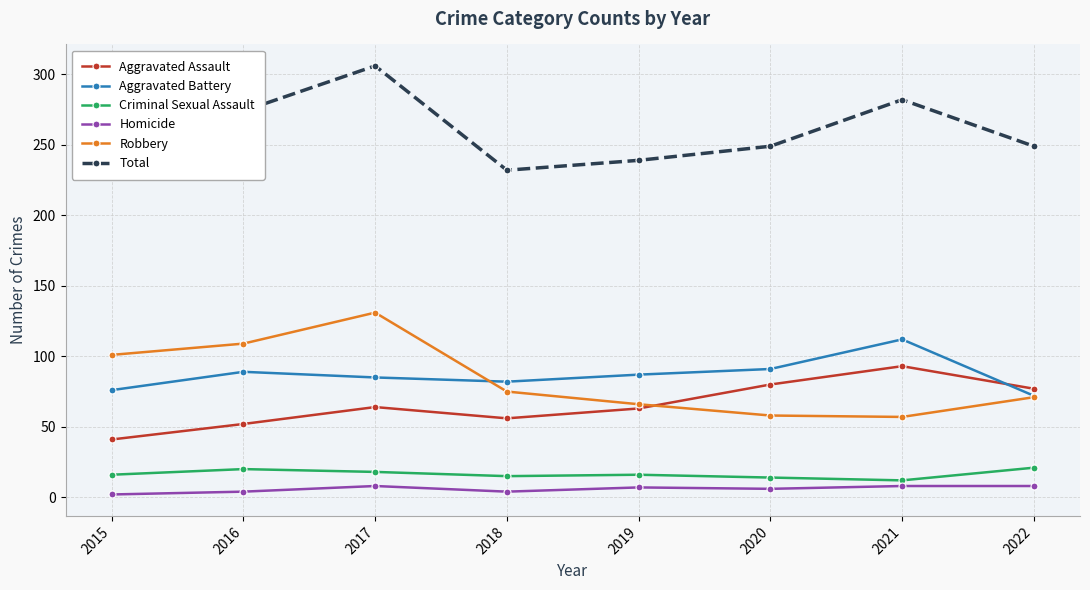

List the series in order of their peak value, lowest first.

Homicide, Criminal Sexual Assault, Aggravated Assault, Aggravated Battery, Robbery, Total